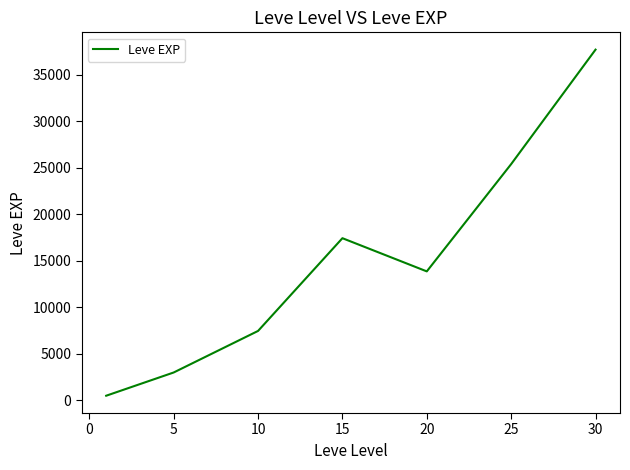

What is the maximum value shown in the chart?

37715.0